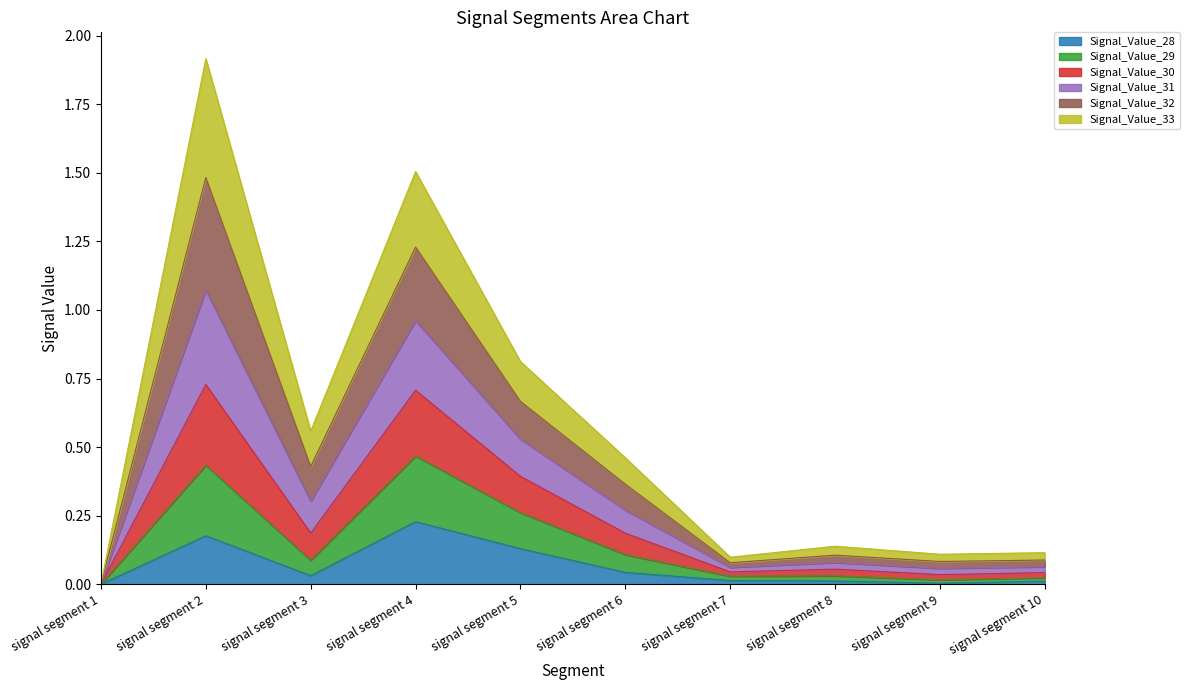

Between signal segment 8 and signal segment 2, which is larger?

signal segment 2